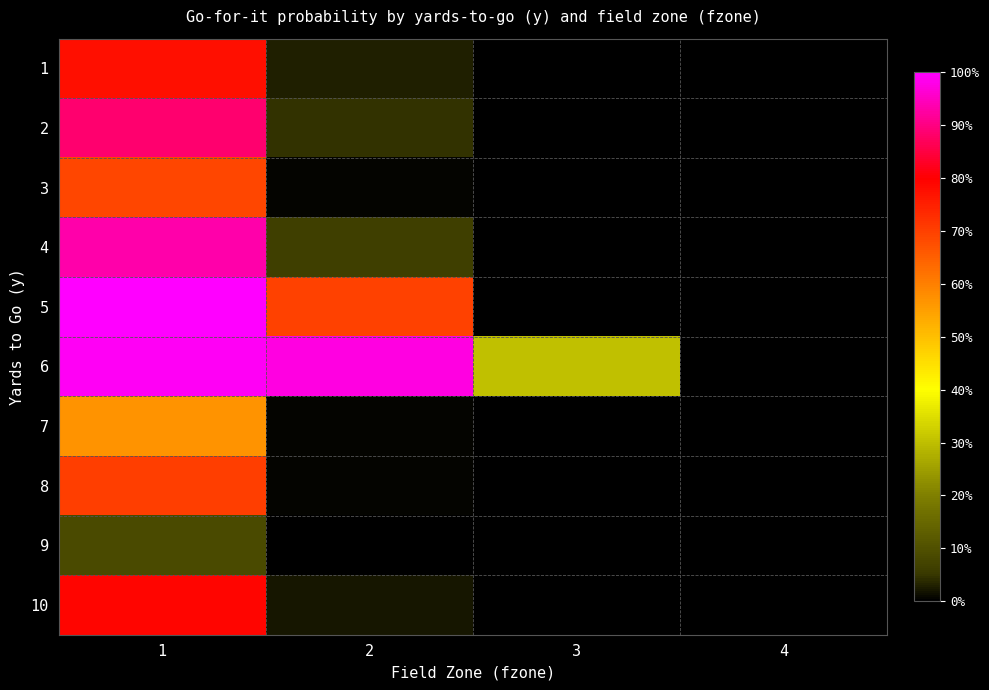

Reading right to left, transcribe all the data shown in this chart.

1: 4=0.0	3=0.0	2=0.0	1=0.8
2: 4=0.0	3=0.0	2=0.0	1=0.9
3: 4=0.0	3=0.0	2=0.0	1=0.7
4: 4=0.0	3=0.0	2=0.1	1=0.9
5: 4=0.0	3=0.0	2=0.7	1=1.0
6: 4=0.0	3=0.3	2=1.0	1=1.0
7: 4=0.0	3=0.0	2=0.0	1=0.6
8: 4=0.0	3=0.0	2=0.0	1=0.7
9: 4=0.0	3=0.0	2=0.0	1=0.1
10: 4=0.0	3=0.0	2=0.0	1=0.8